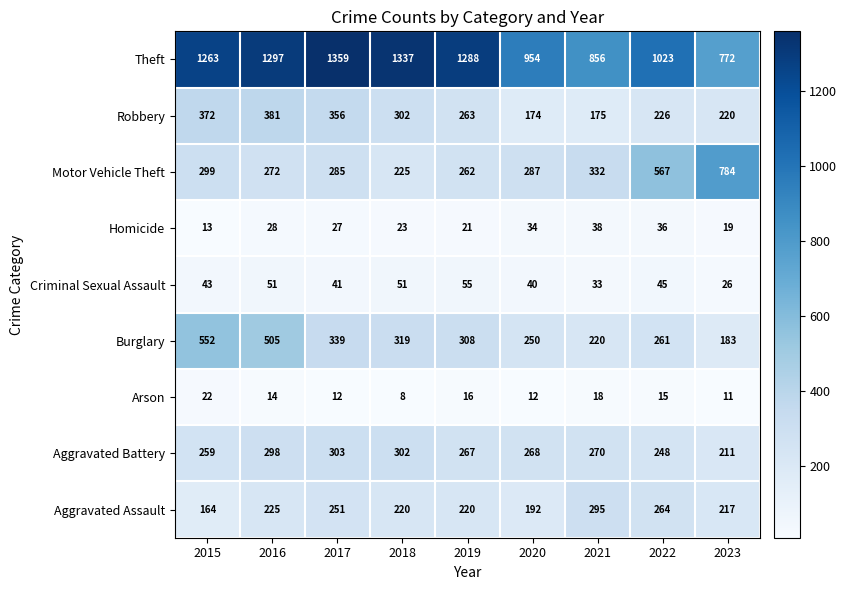

At 2019, list the series in order from largest to smallest.

Theft, Burglary, Aggravated Battery, Robbery, Motor Vehicle Theft, Aggravated Assault, Criminal Sexual Assault, Homicide, Arson